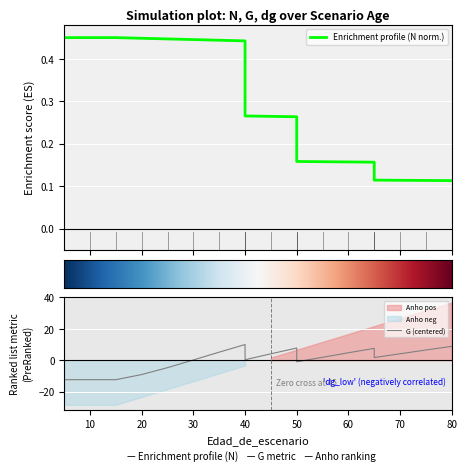

What is the value of the N point at the 3rd from the left?

0.5